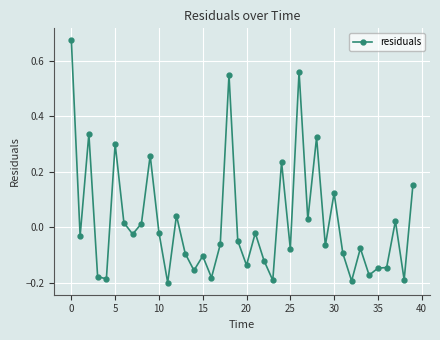

What is the difference between the maximum and minimum values?

0.9